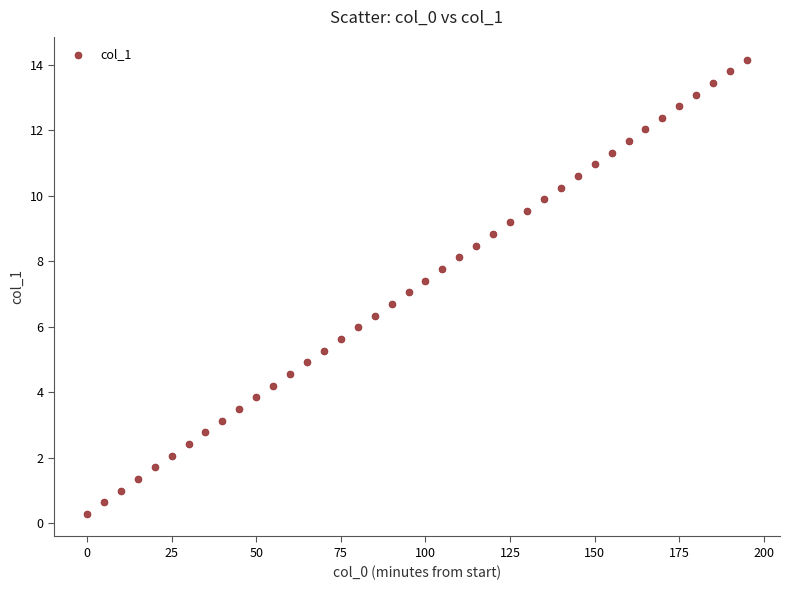

What is the range of X values (max minus min)?

195.0